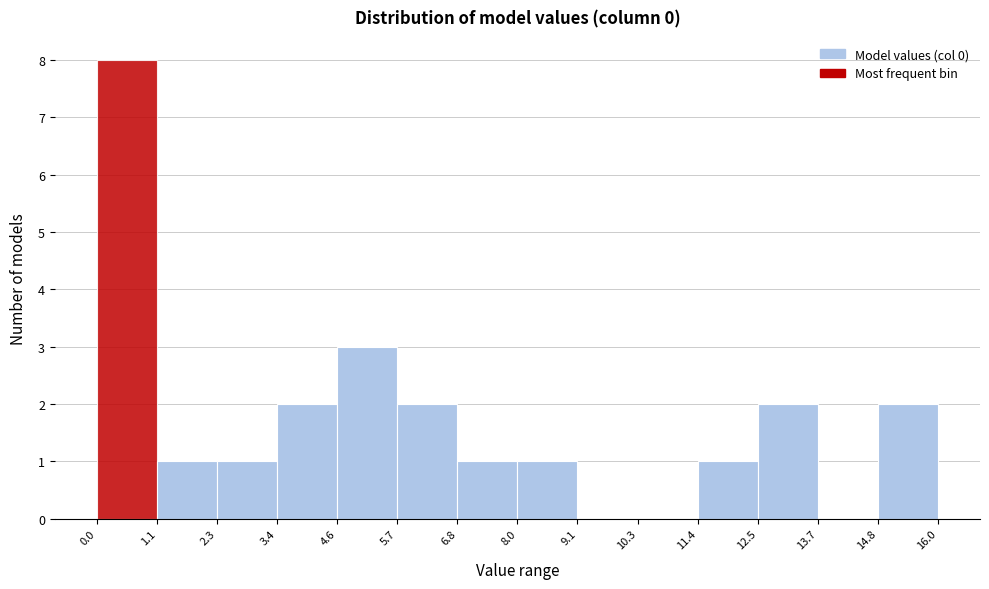

Over which range of the x-axis is the bar tallest?

0.0 to 1.1